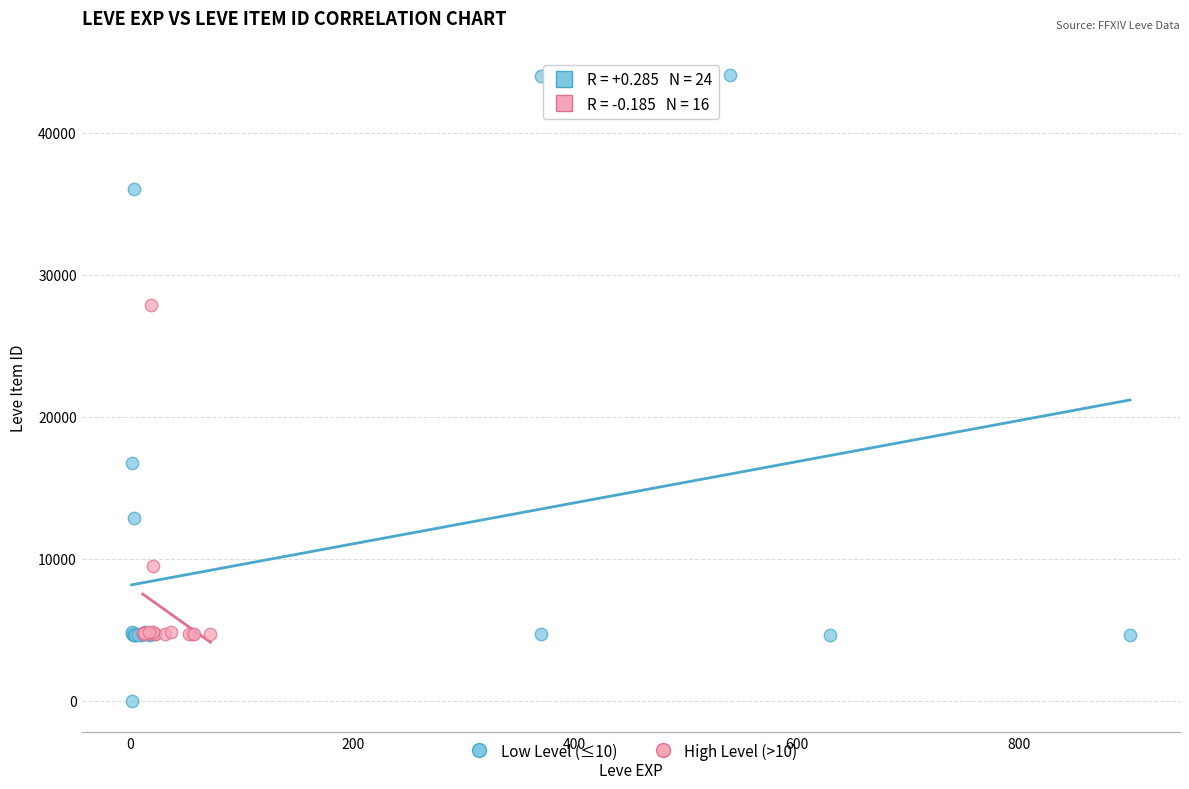

Which series has the largest Y range (max minus min)?

Low Level (≤10)